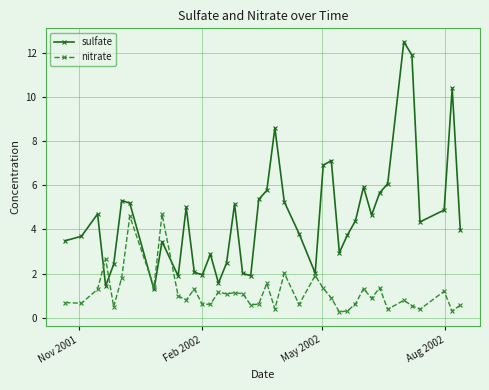

What is the smallest value displayed?

0.3